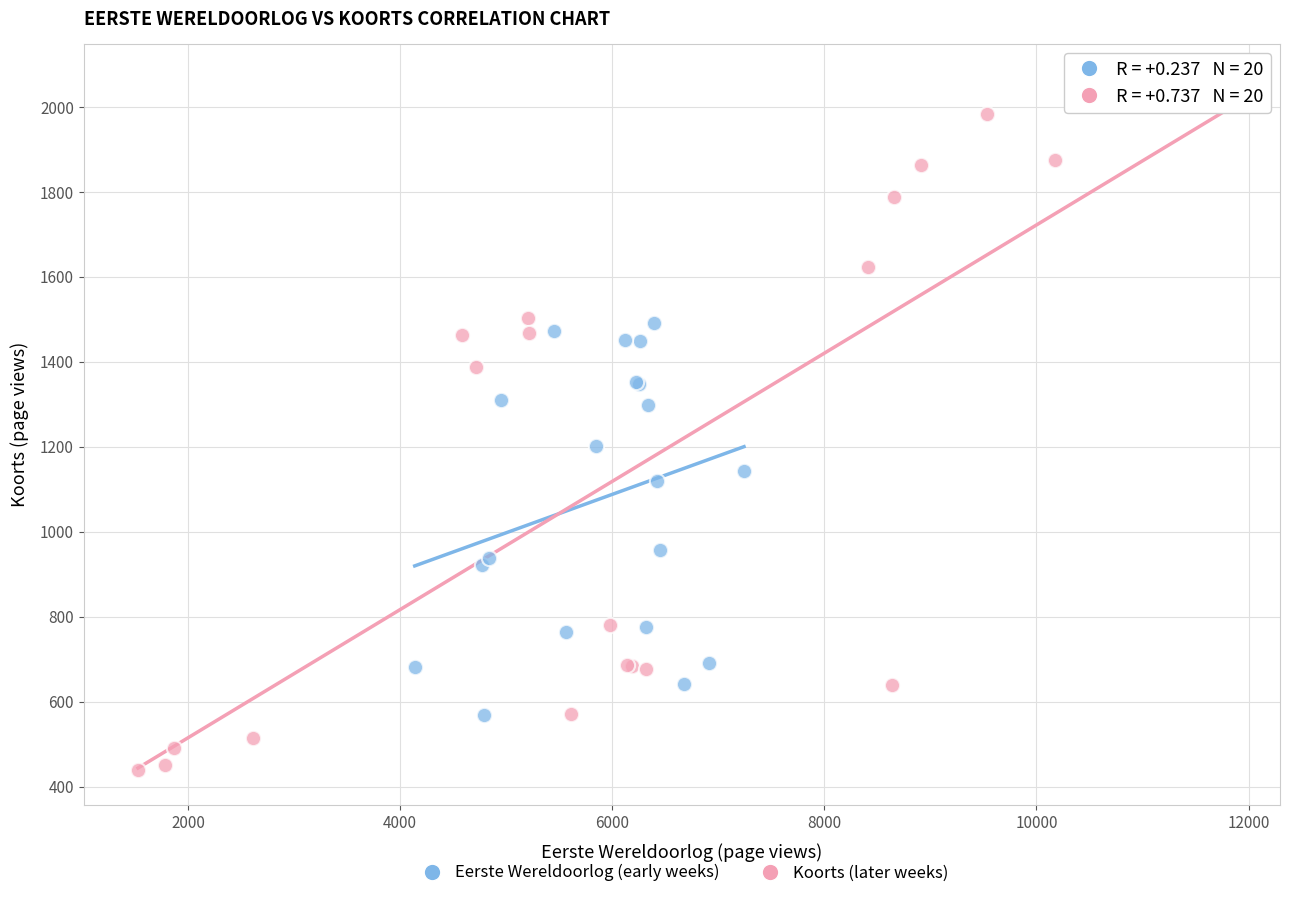

Which series has the widest spread of Y values?

Koorts (later weeks)